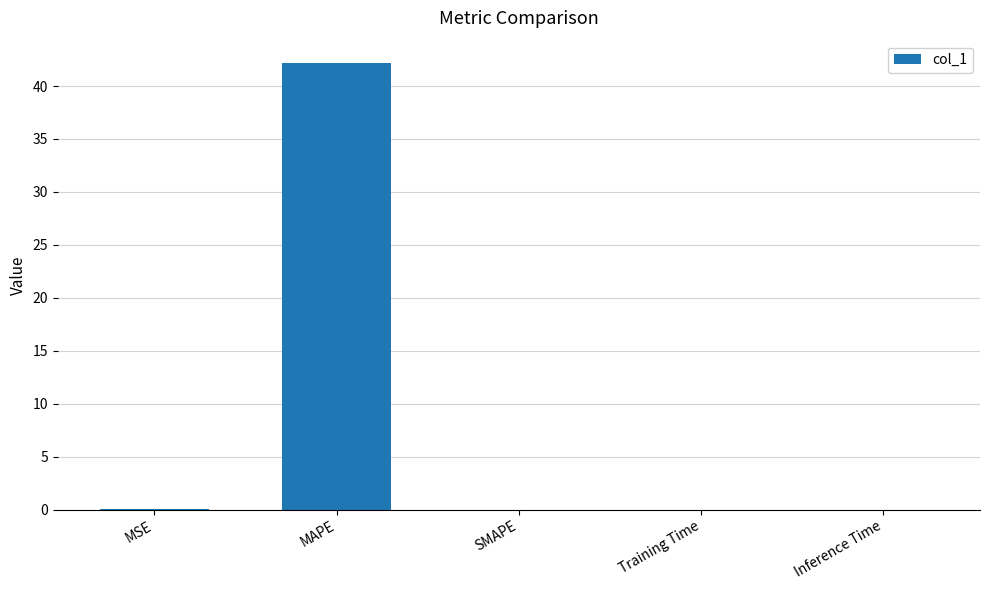

What is the sum of all values?

42.2